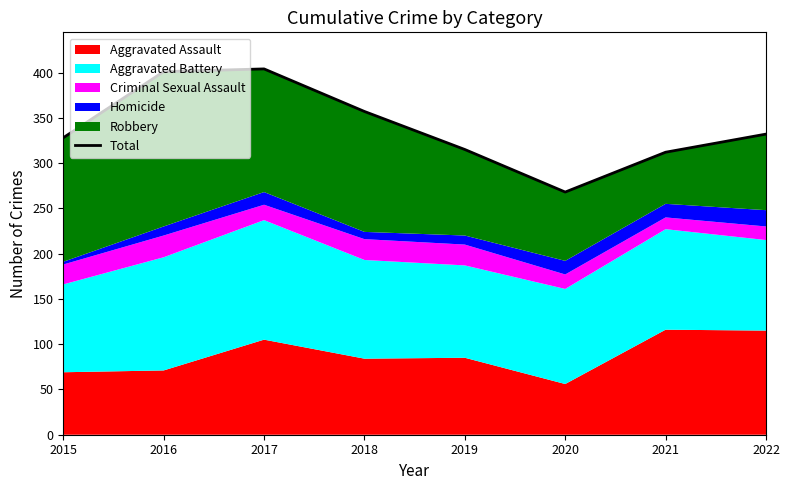

What is the value of the 2nd point from the left?

401